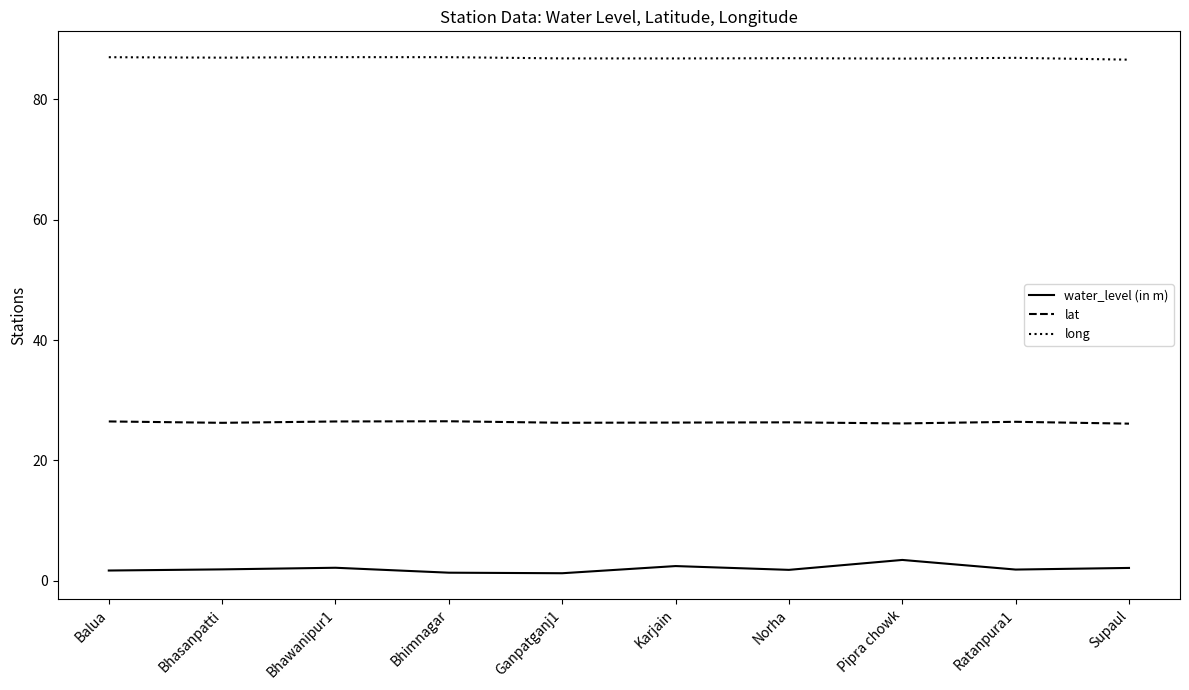

True or false: water_level (in m) and lat intersect in this chart.

False